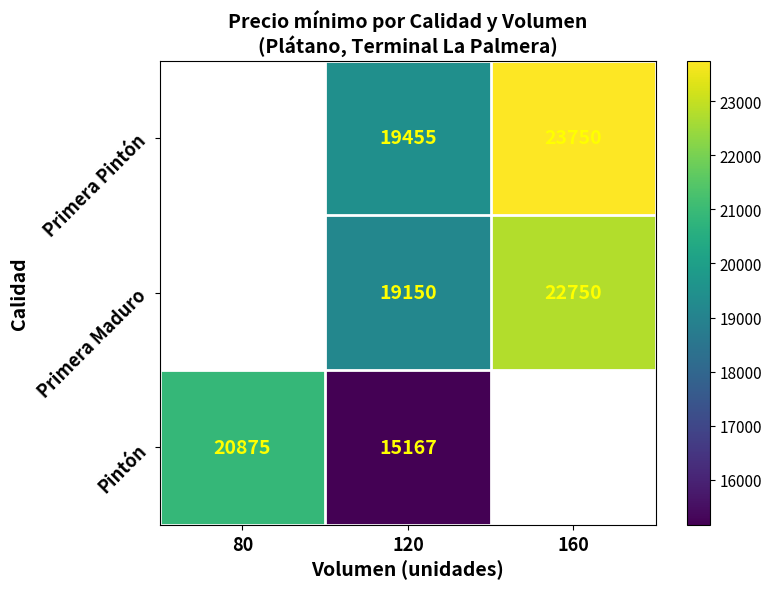

What is the total value across all series at 120?

53772